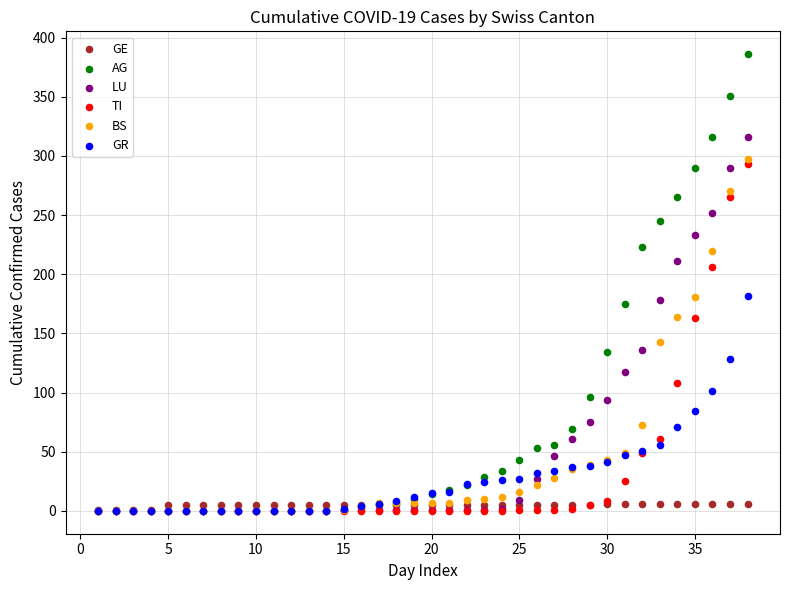

Which series reaches the maximum Y coordinate?

AG